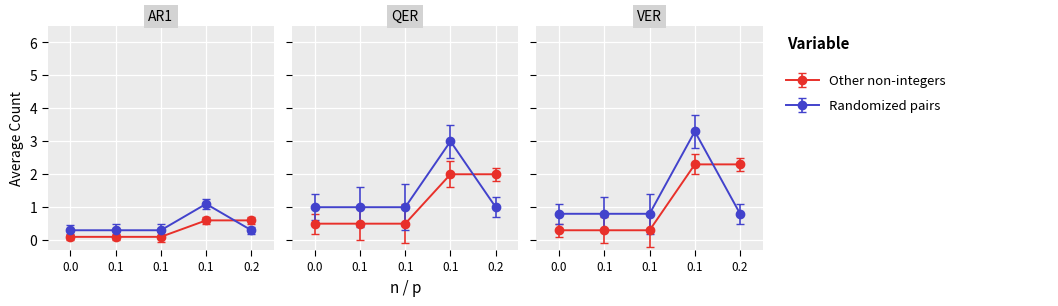

Is it true that Min equals 0.5 at 0.1?

False